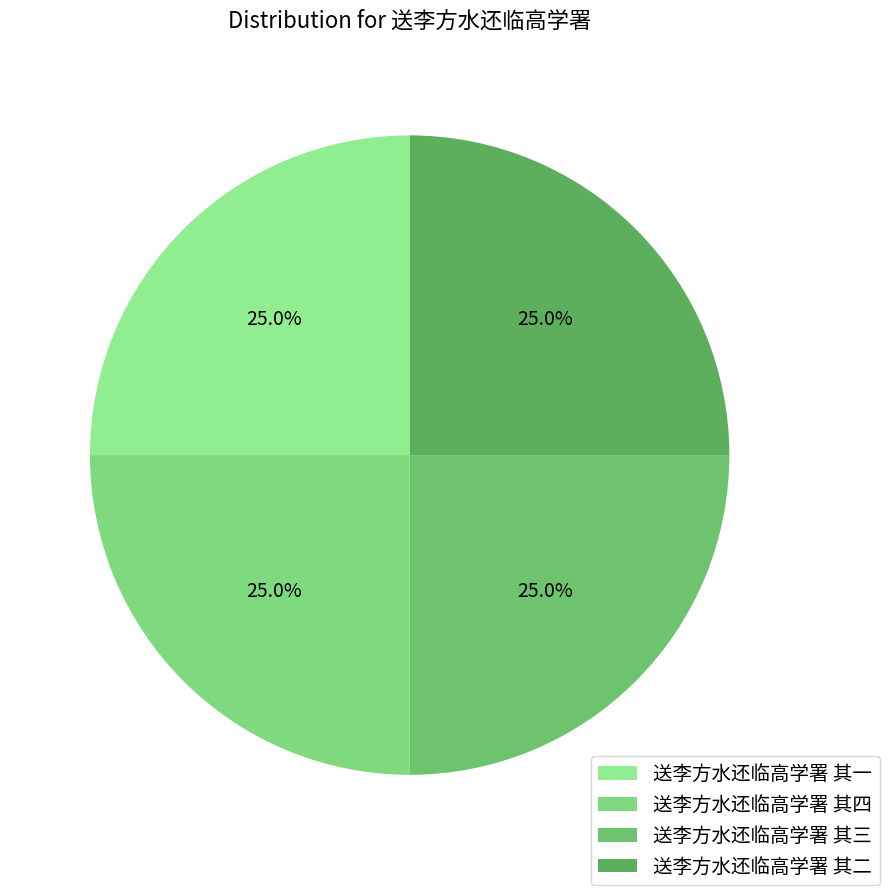

Count the number of slices in the pie.

4